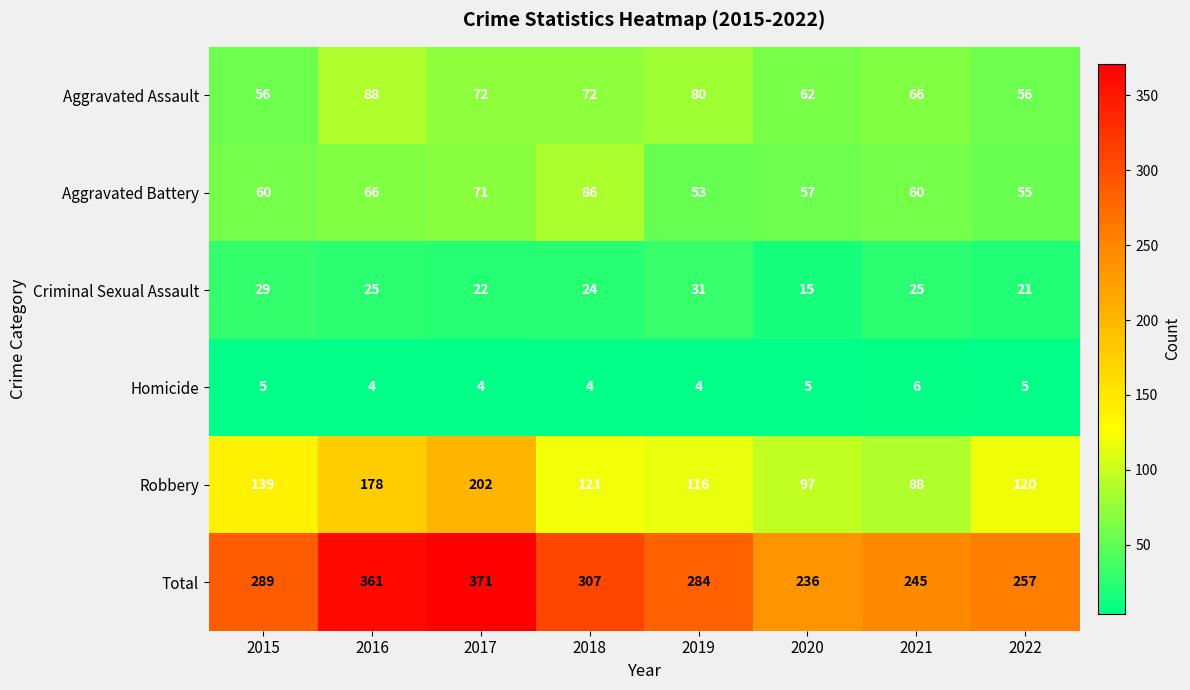

The Aggravated Assault series shows 34 at 2022. True or false?

False